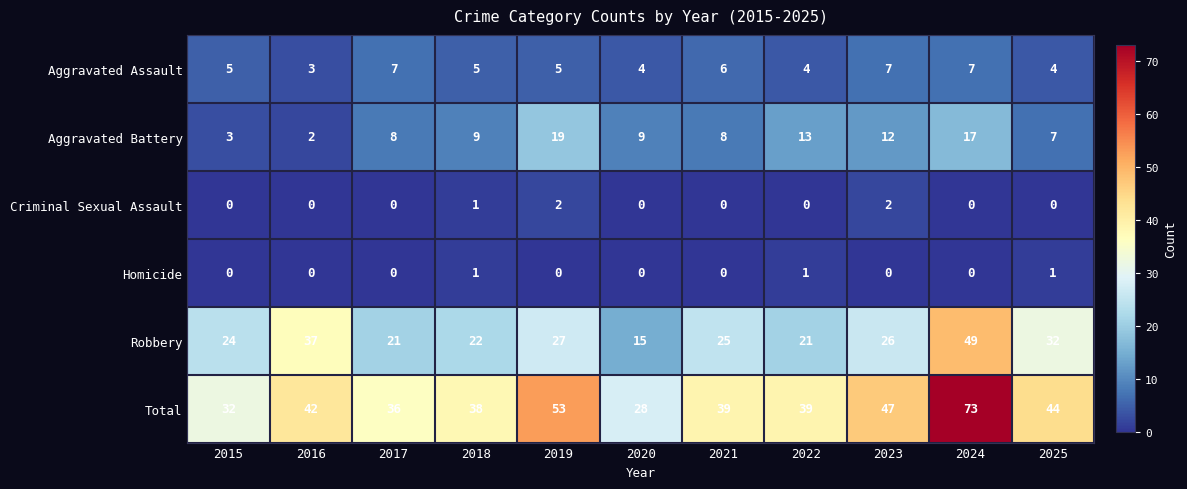

What is the greatest value displayed?

73